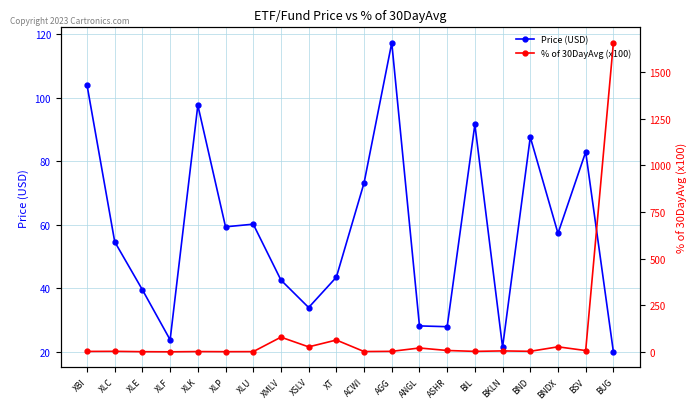

Where does the Price (USD) series first go above 57?

XBI